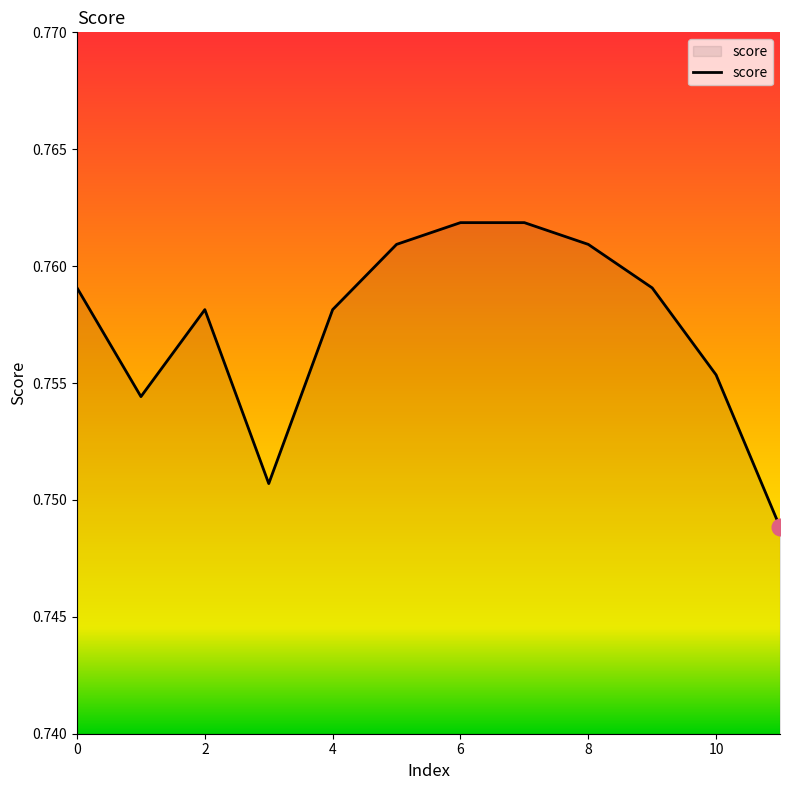

Is it true that the value at 8 is 1.3?

False